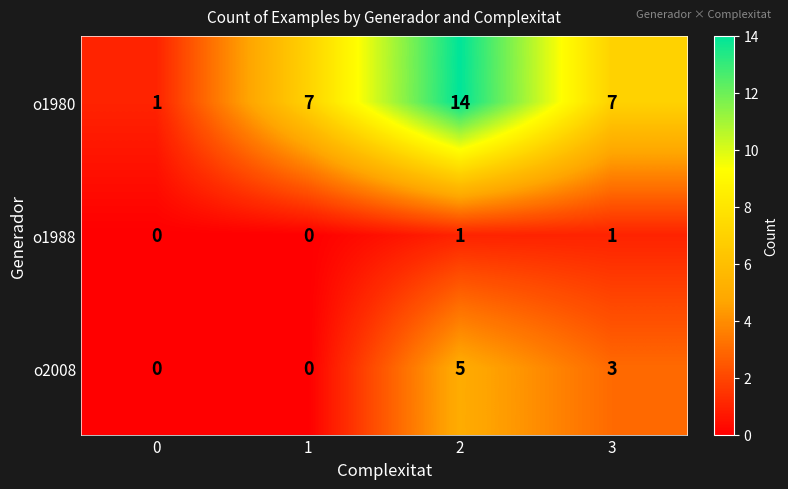

Reading right to left, extract all data points from this chart.

o1980: 3=7	2=14	1=7	0=1
o1988: 3=1	2=1	1=0	0=0
o2008: 3=3	2=5	1=0	0=0